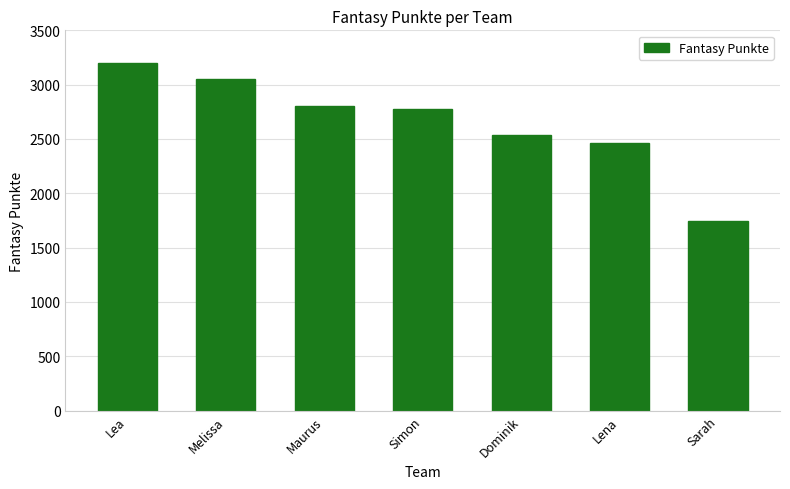

How many categories are shown in the chart?

7